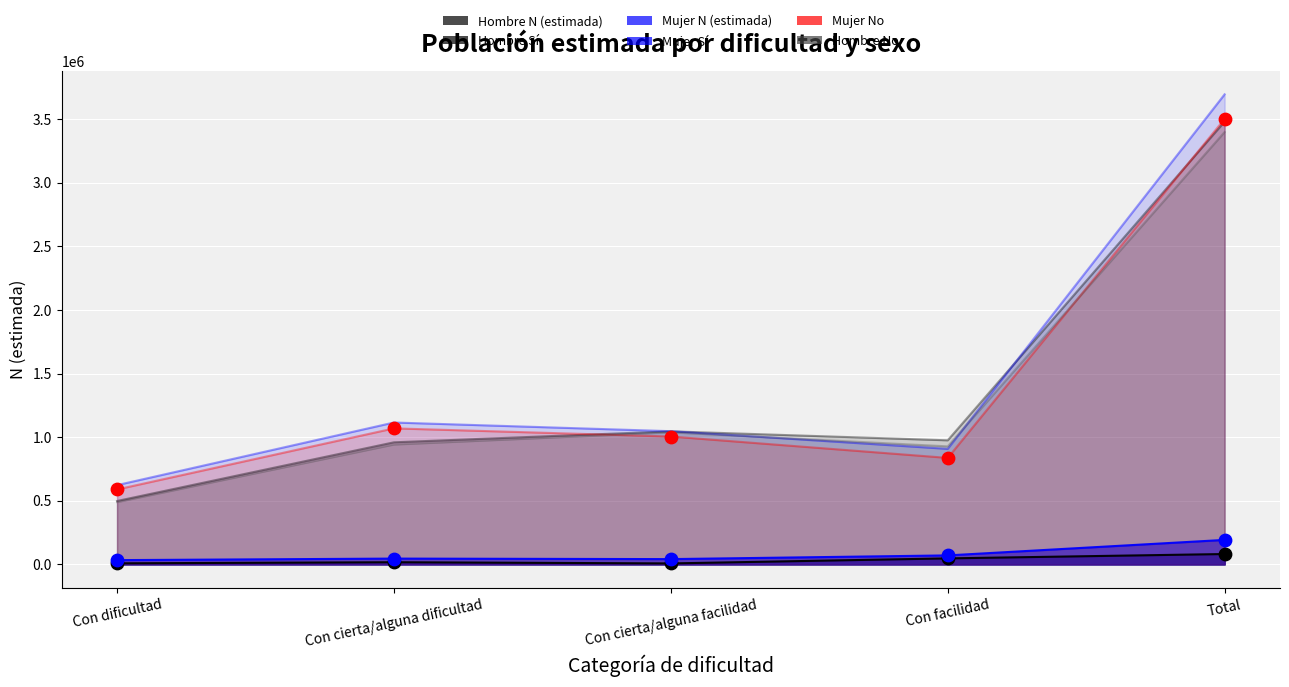

At which category is the sum across all series the highest?

Total